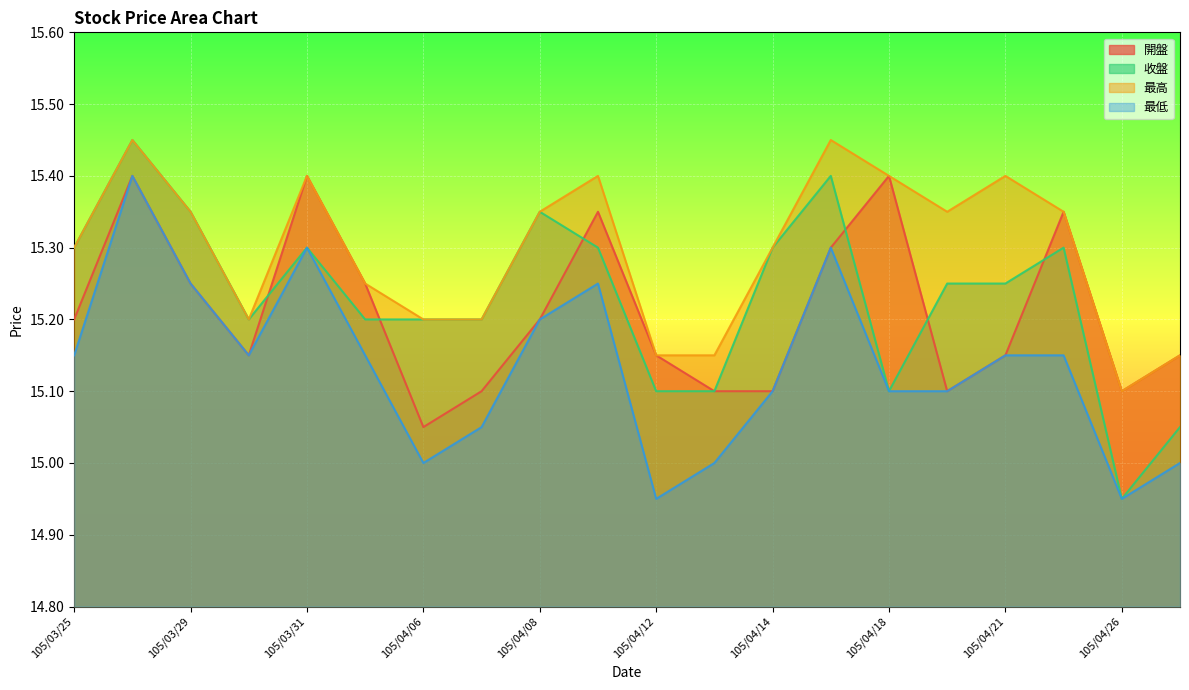

Is it true that 最低 equals 15.2 at 105/04/11?

True